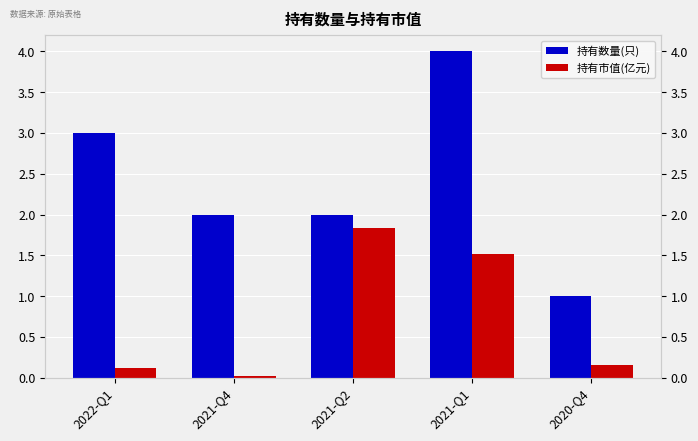

List the labels in order of 持有数量(只) value, largest first.

2021-Q1, 2022-Q1, 2021-Q4, 2021-Q2, 2020-Q4